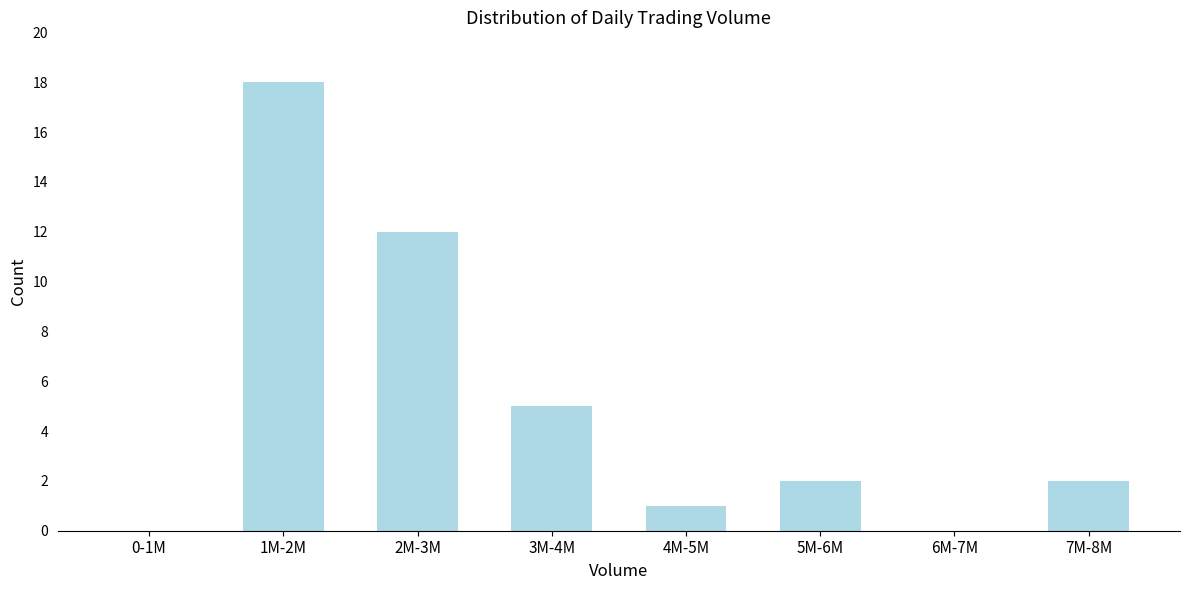

Reading left to right, list all the values displayed in this chart.

0-1M=0	1M-2M=18	2M-3M=12	3M-4M=5	4M-5M=1	5M-6M=2	6M-7M=0	7M-8M=2